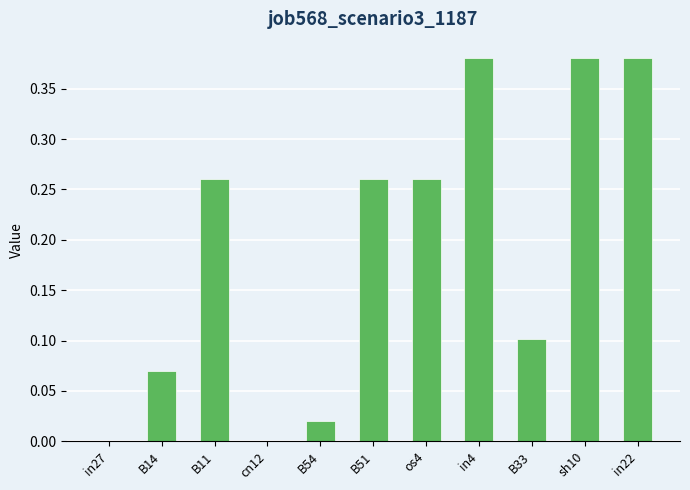

The value at B14 is 0.1. True or false?

True